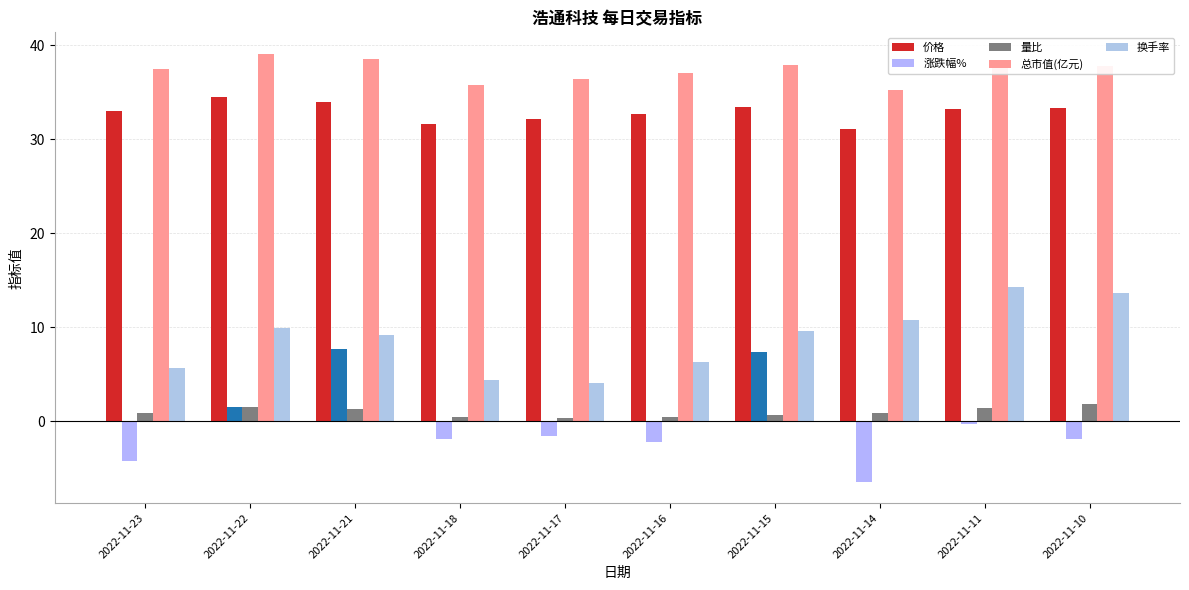

What is the difference between the maximum and minimum values in the 总市值(亿元) series?

3.8